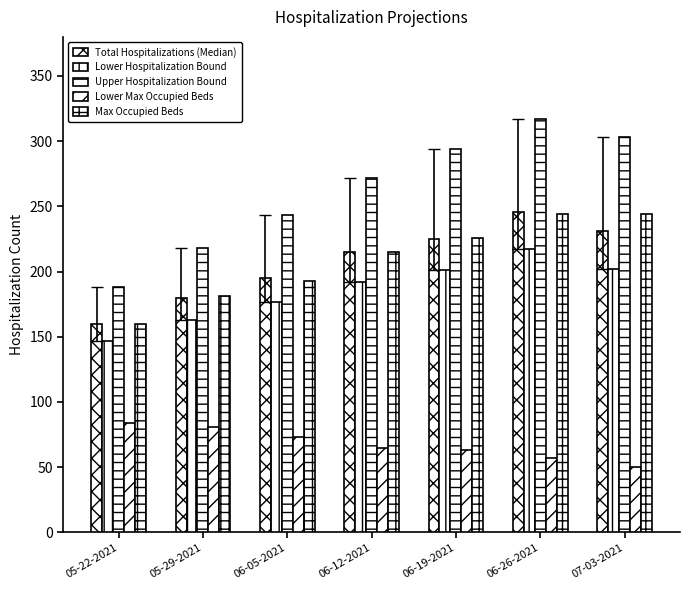

Is the value of Lower Max Occupied Beds at 06-26-2021 greater than the value of Max Occupied Beds at 06-19-2021?

No